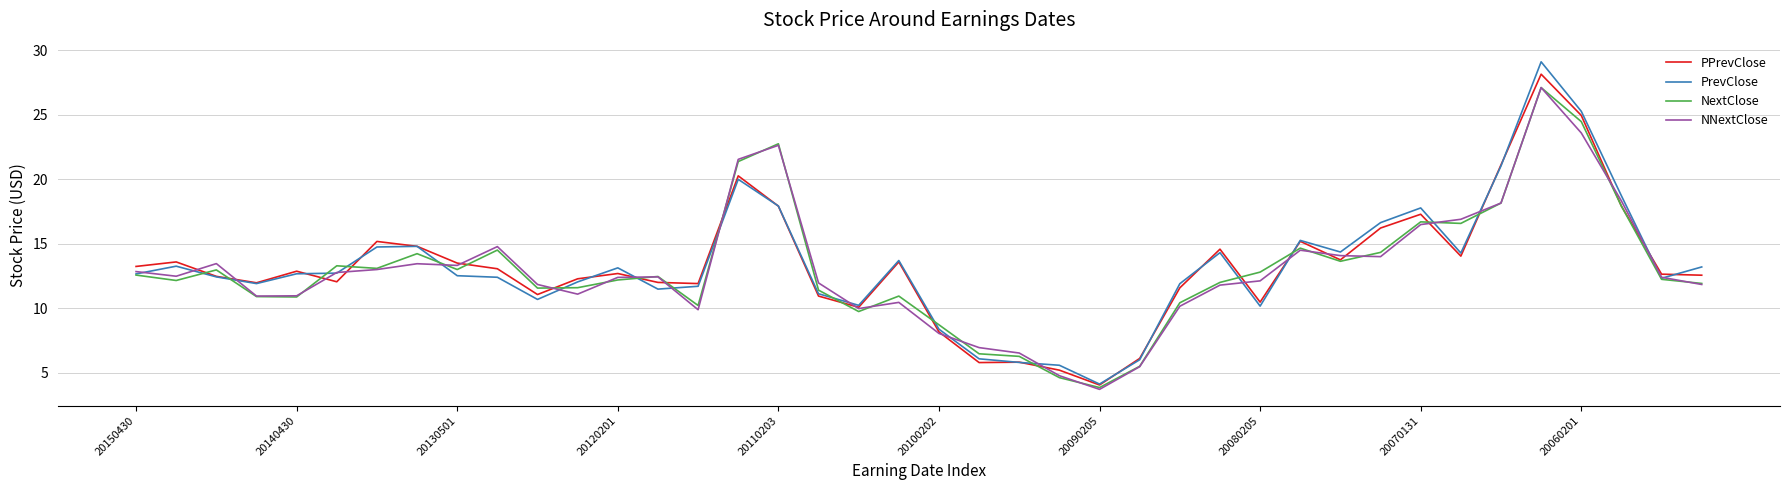

What is the greatest value displayed?

29.1